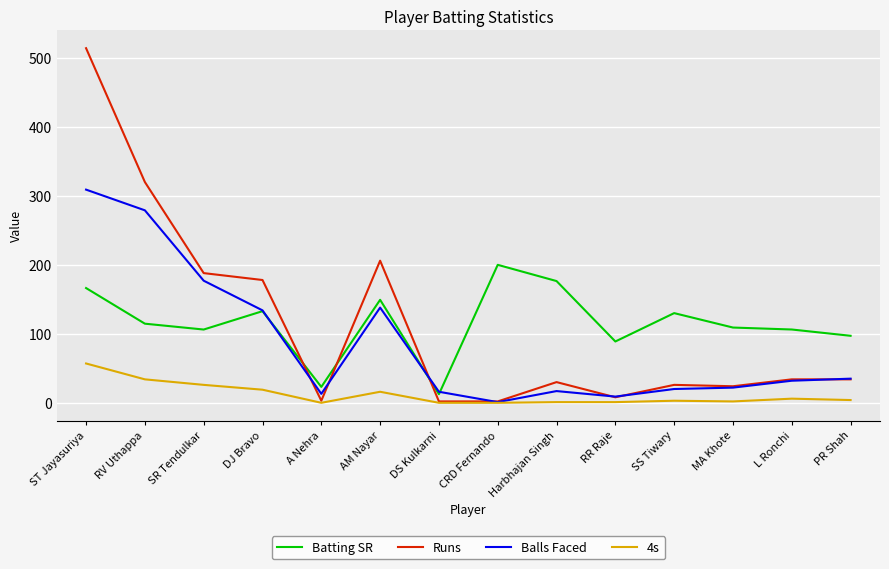

What is the difference between the highest and lowest values at Harbhajan Singh?

175.5